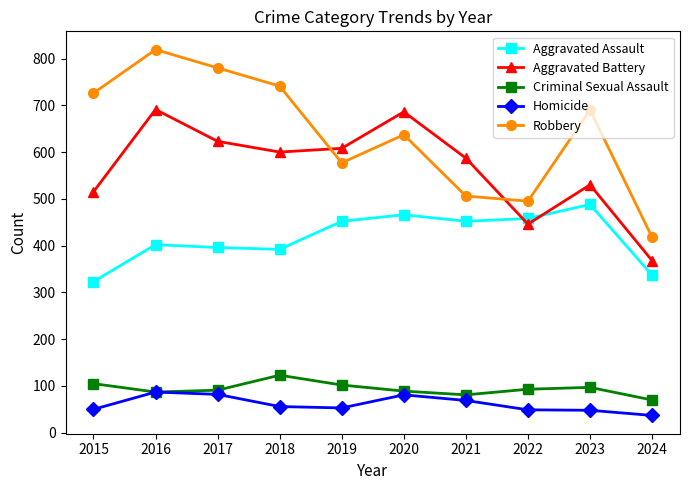

What is the difference between the second highest and second lowest values in the Robbery series?

285